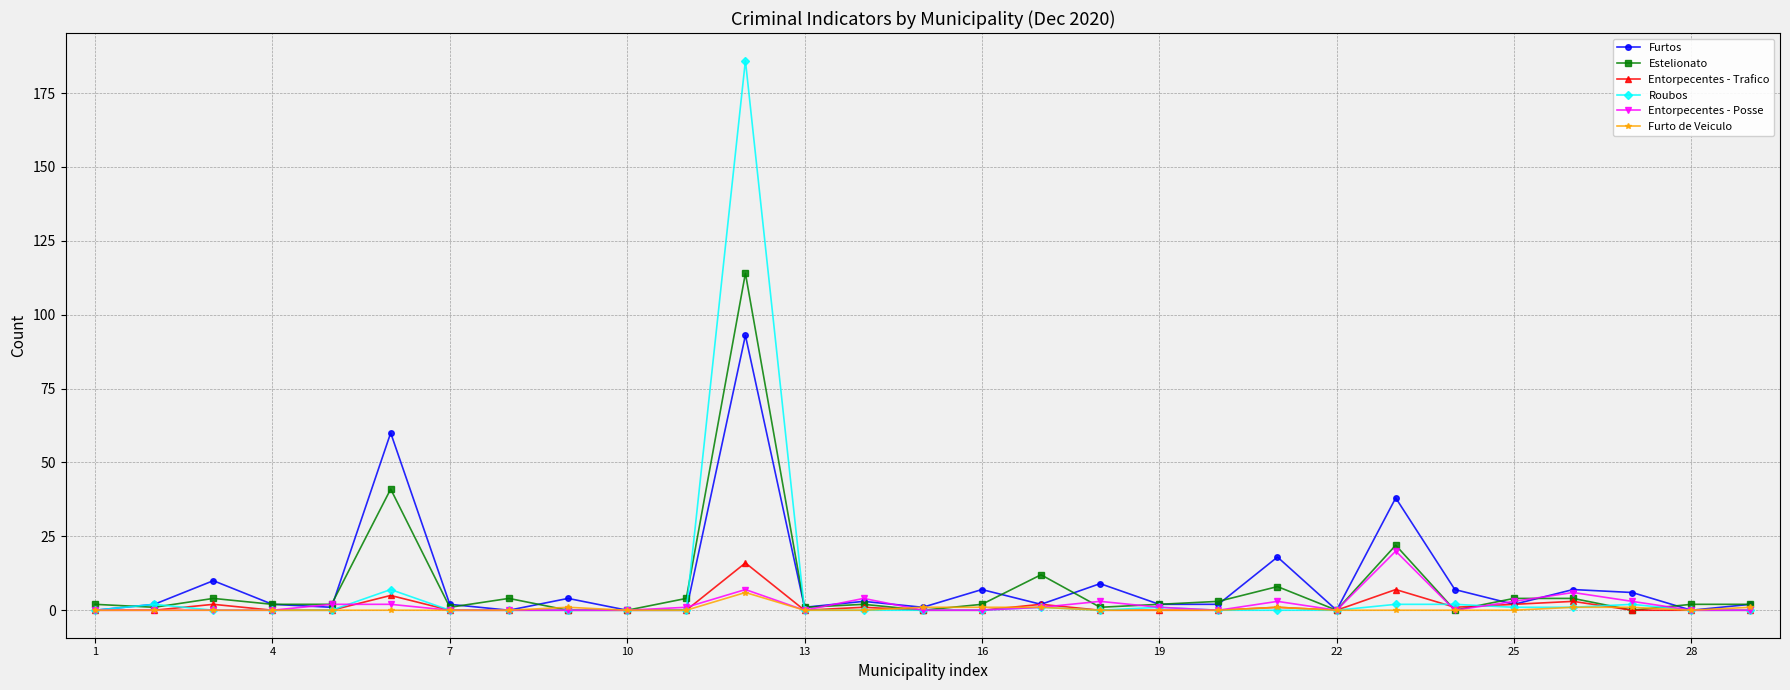

What is the greatest value displayed?

186